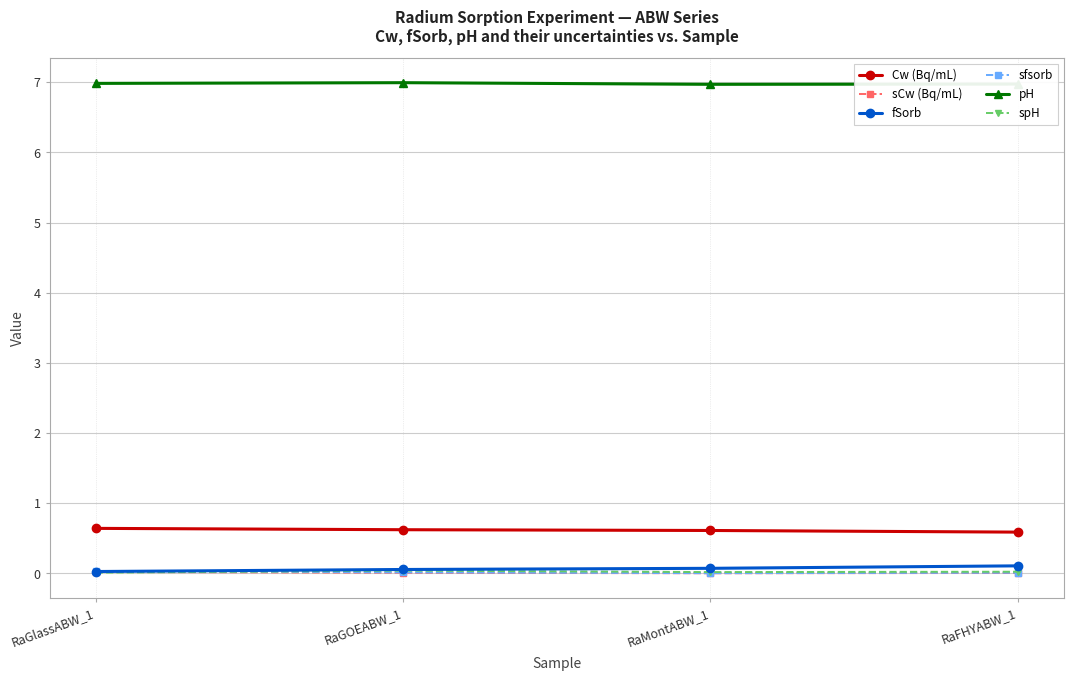

True or false: Cw (Bq/mL) has a value of 1.1 at RaMontABW_1.

False